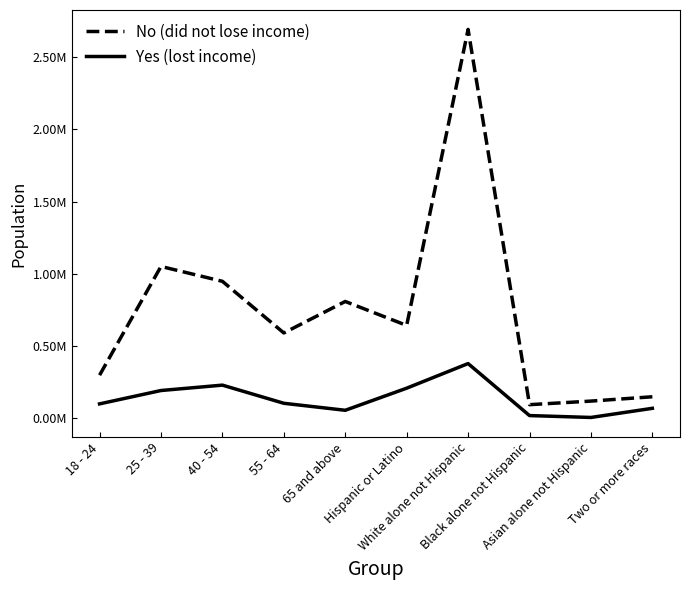

Reading left to right, list all the values displayed in this chart.

No (did not lose income): 296581	1050402	947330	589244	807614	641486	2693784	92119	116918	146865
Yes (lost income): 97599	190236	227568	101721	53175	206416	377065	16541	3470	66807